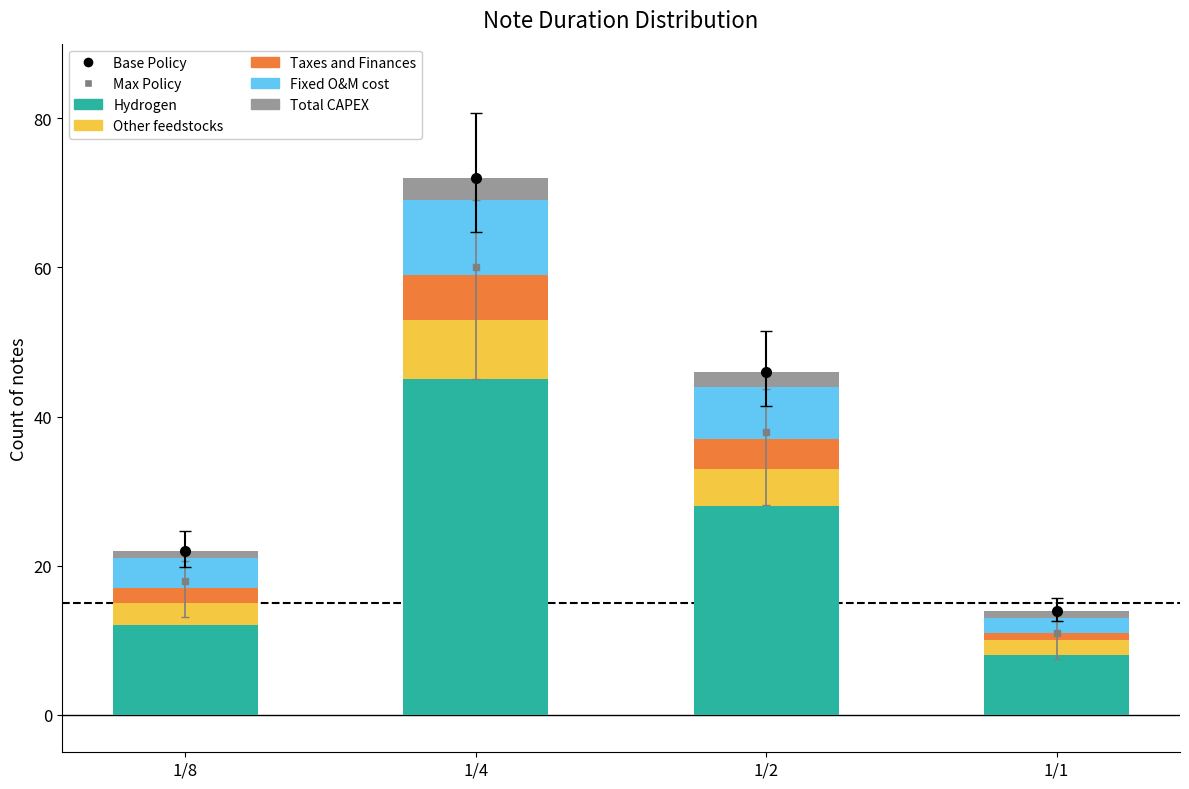

Is the value of Total CAPEX at 1/2 greater than the value of Other feedstocks at 1/1?

No